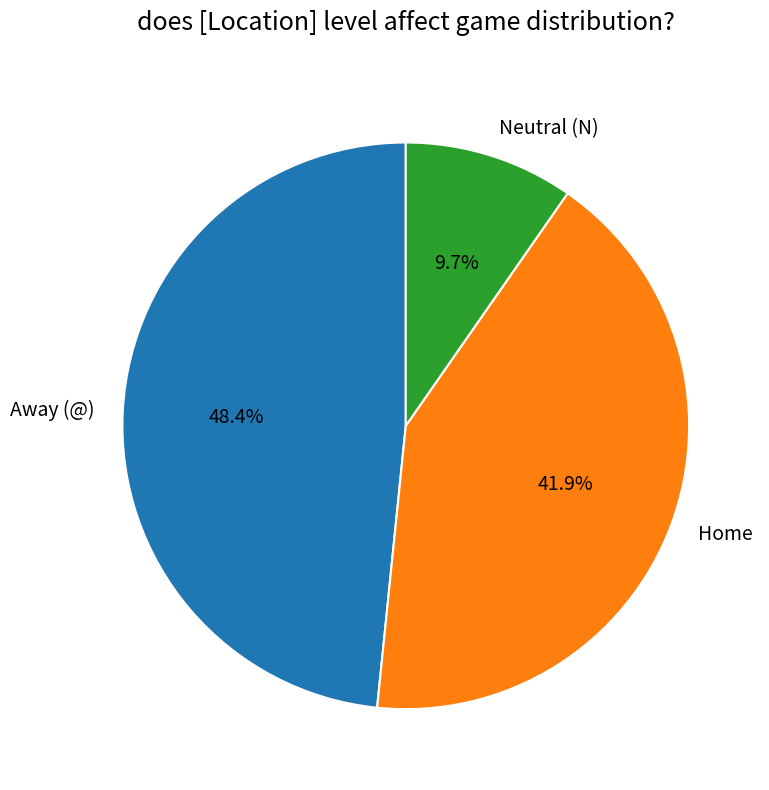

What is the total percentage of Neutral (N) and Away (@)?

58.1%